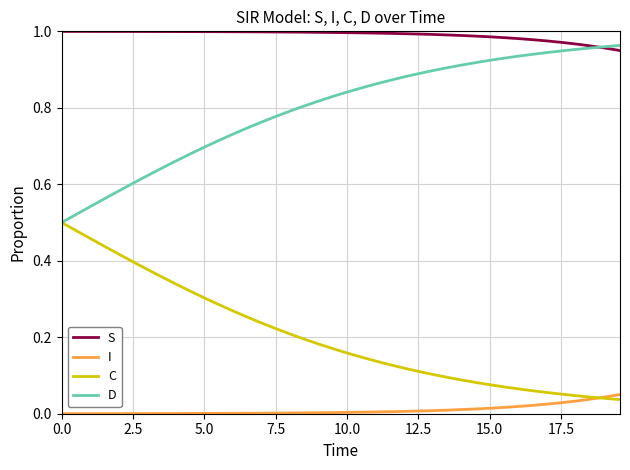

List the series in order of their overall mean, highest first.

S, D, C, I